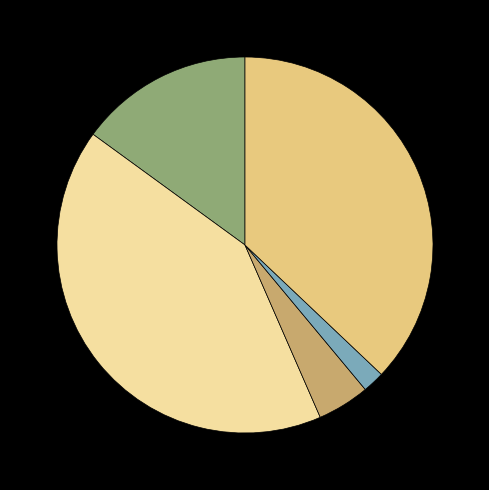

Which slice is the smallest?

Homicide